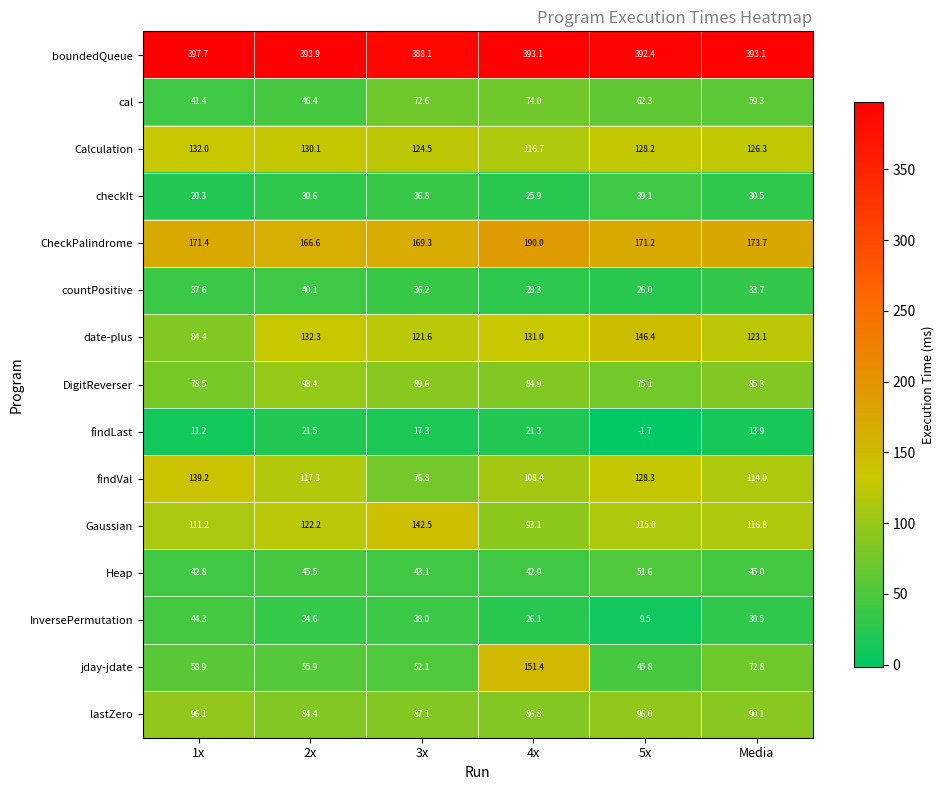

How many distinct data groups are displayed?

15